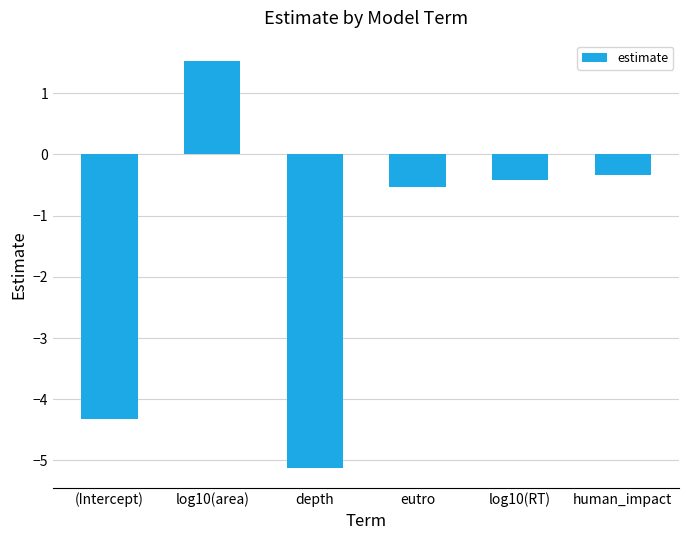

List the labels in order of value, smallest first.

depth, (Intercept), eutro, log10(RT), human_impact, log10(area)